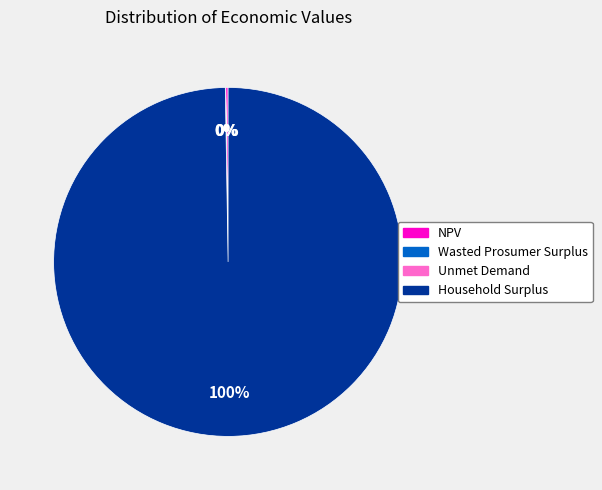

Does Household Surplus account for over 50% of the chart?

Yes